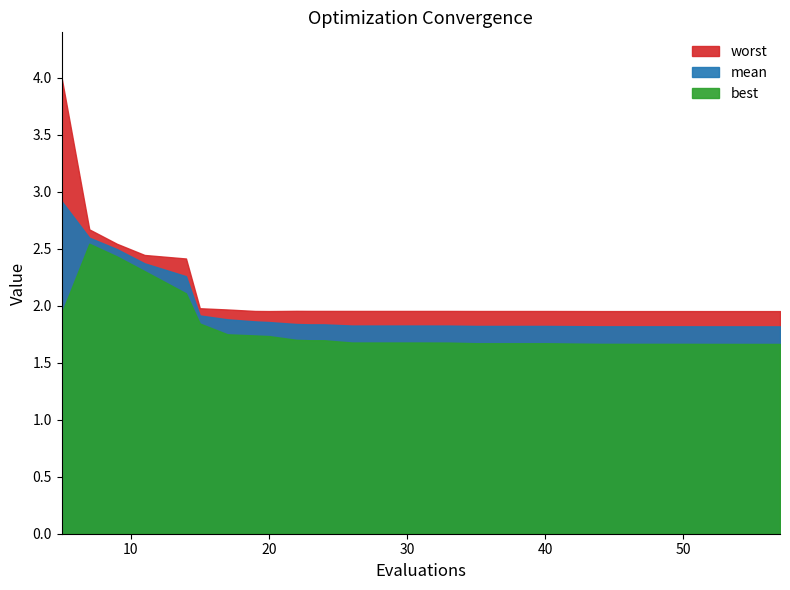

At which category does the chart reach its minimum across all series?

57